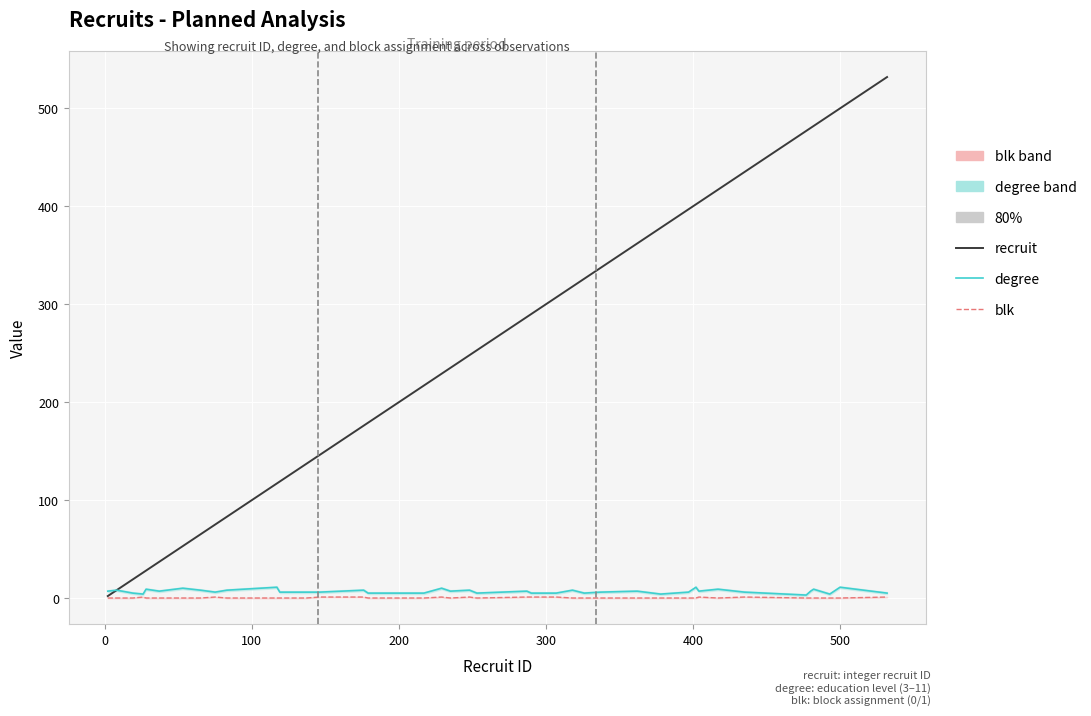

True or false: degree and recruit cross at least once.

False